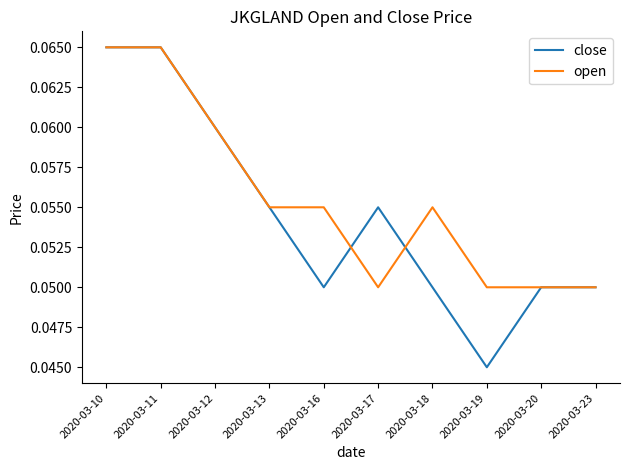

Is the value of close at 2020-03-13 greater than the value of open at 2020-03-17?

Yes